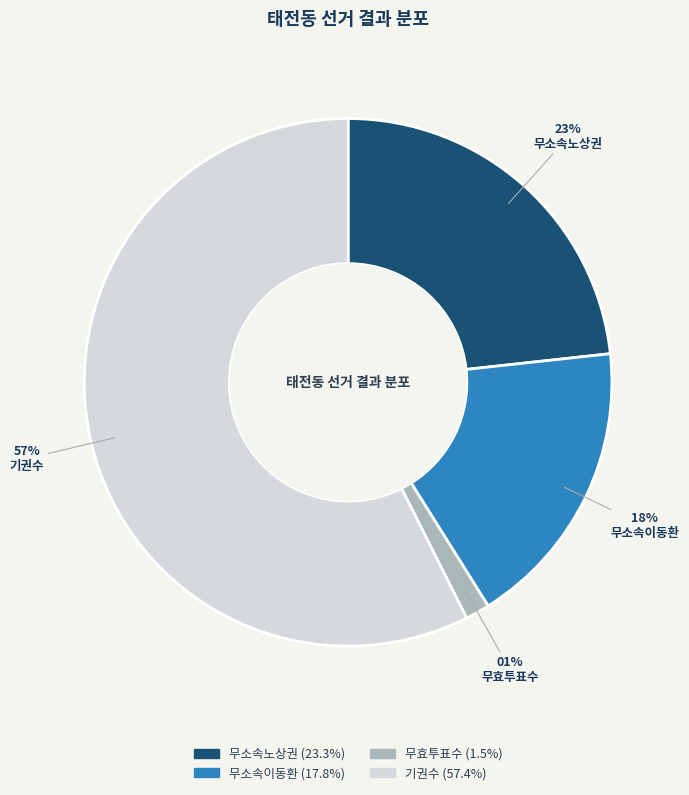

How many segments does this pie chart have?

4